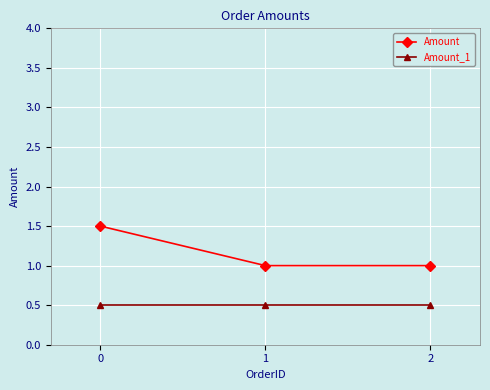

What is the maximum value for Amount_1?

0.5